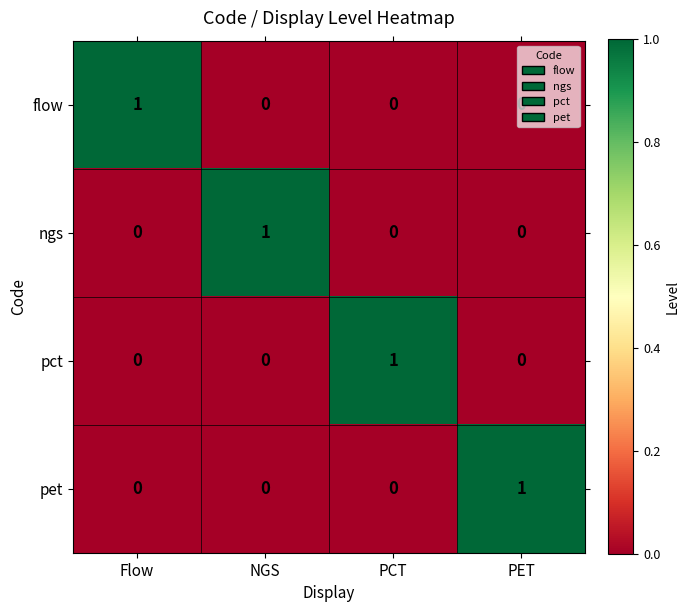

At which label does pct reach its peak?

PCT